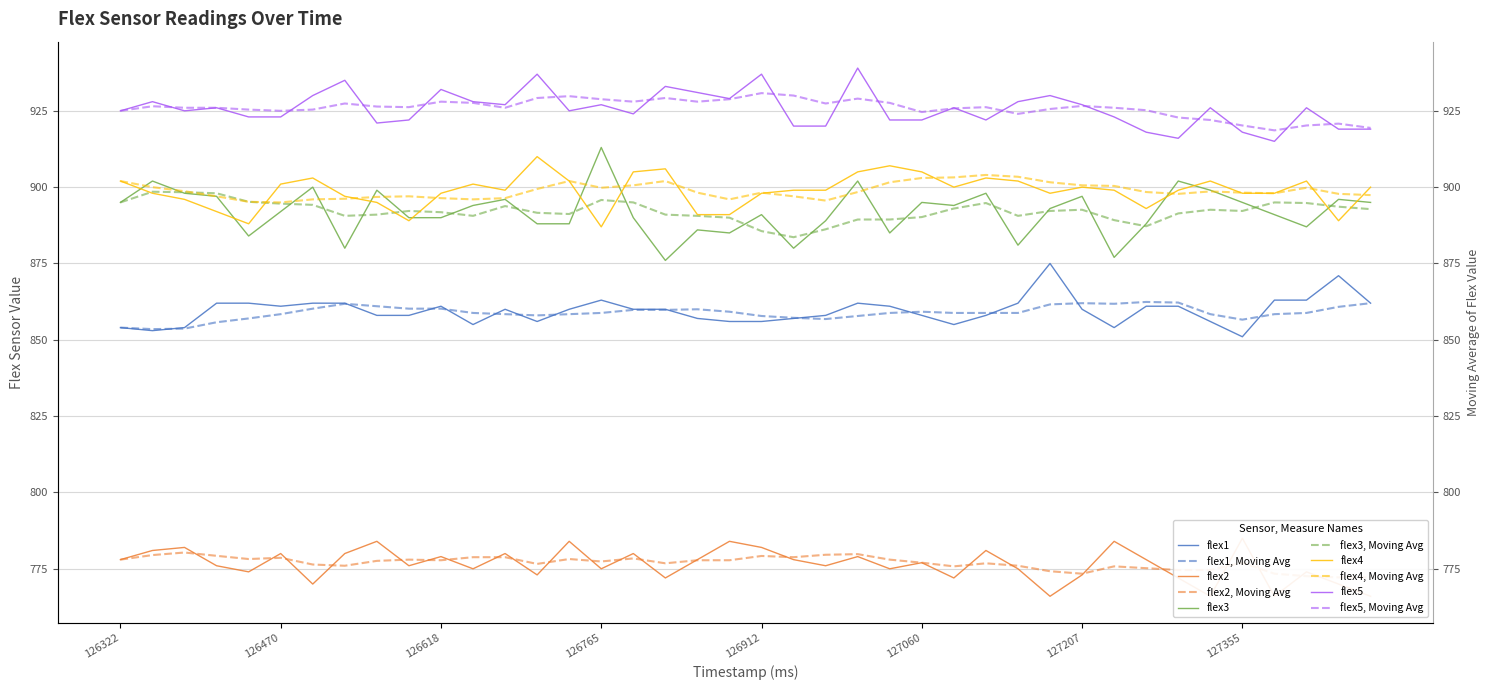

What is the value of the flex1 point at the 36th from the left?

851